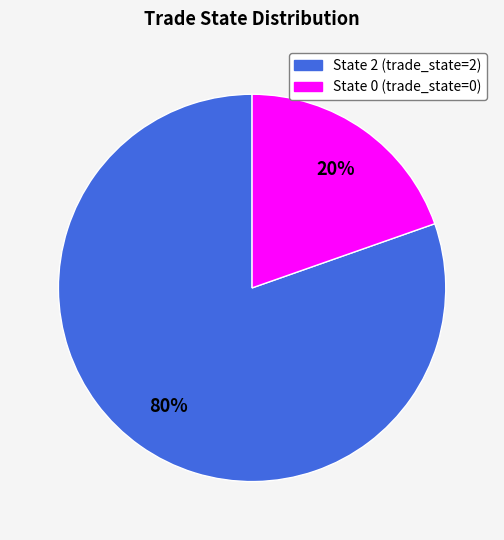

Does any single category account for the majority?

Yes